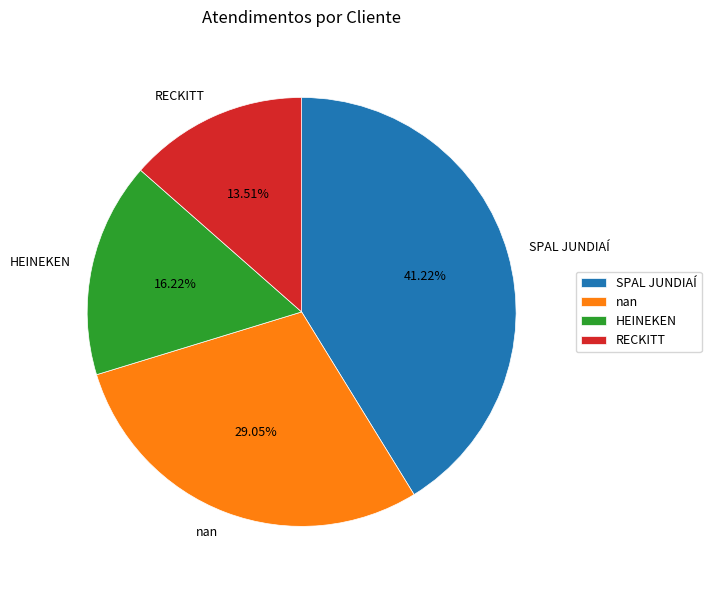

Is it true that HEINEKEN is 16% of the pie?

True